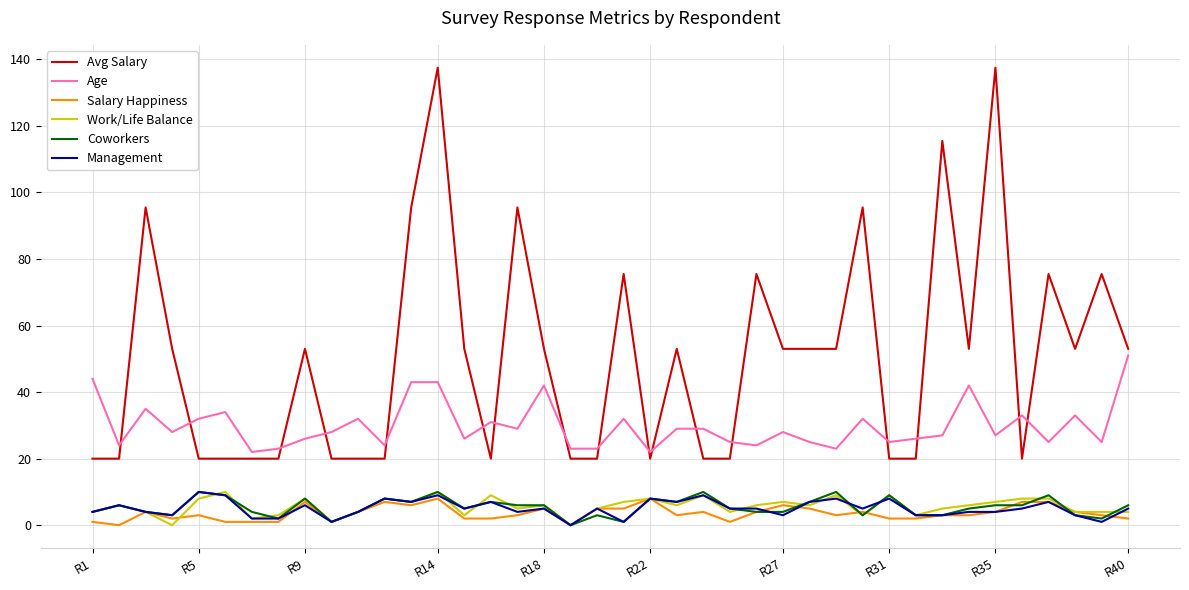

What is the sum of all Coworkers values?

218.0